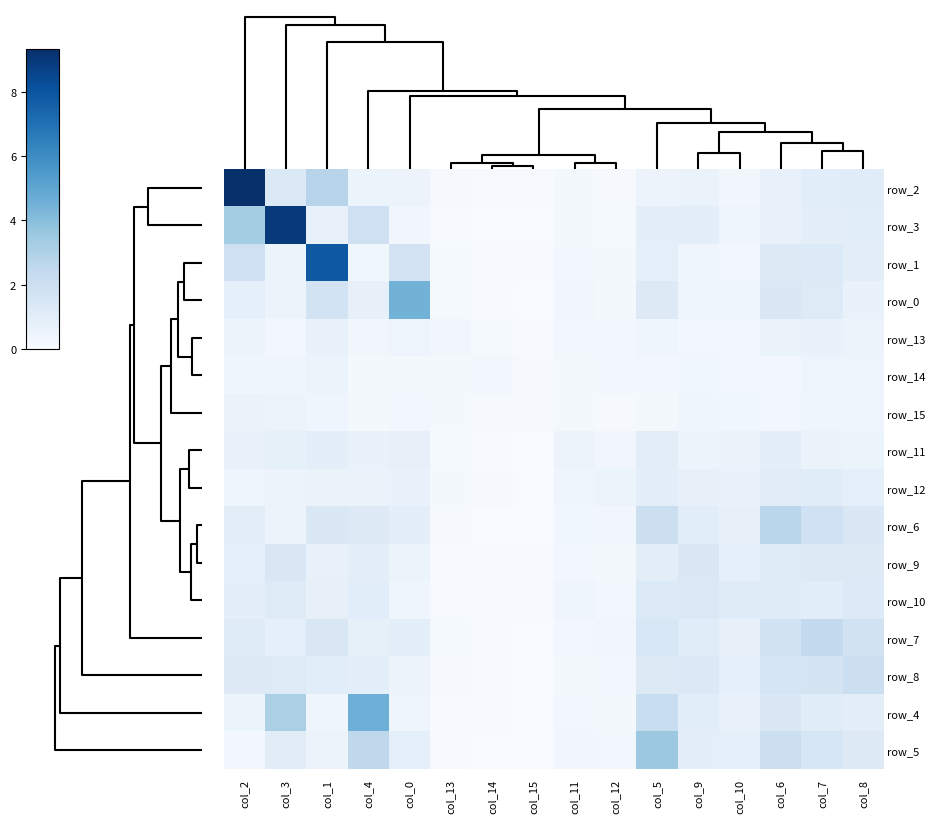

The row_13 series shows 0.1 at col_14. True or false?

True